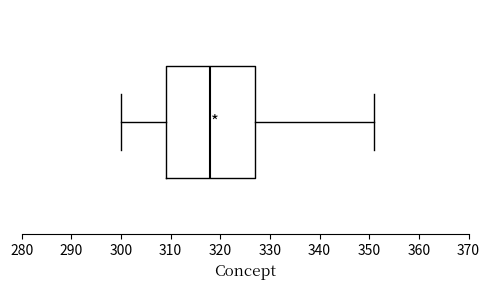

Read this box plot against the x-axis: the position of the median line, the range covered by the box, and the ends of both whiskers. The values are not printed on the chart, so give them approximately, as read against the axis.

median 318, box 309 to 327, whiskers 300 to 351